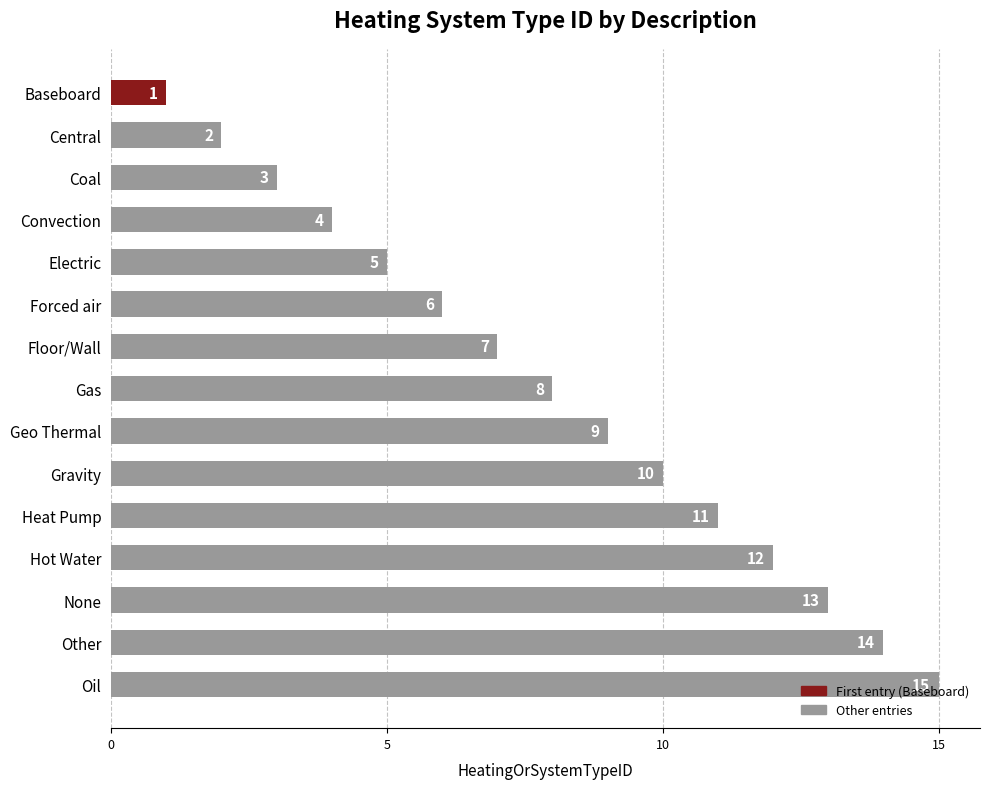

Which has a higher value, Oil or Hot Water?

Oil